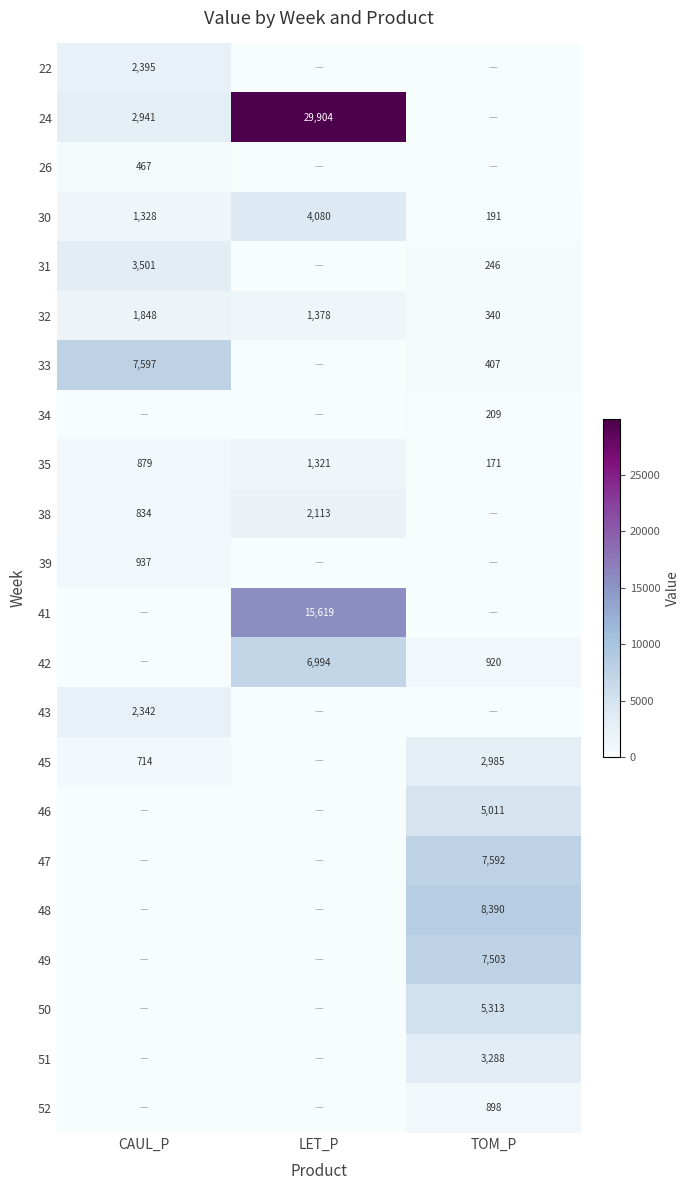

What is the sum of all 30 values?

5599